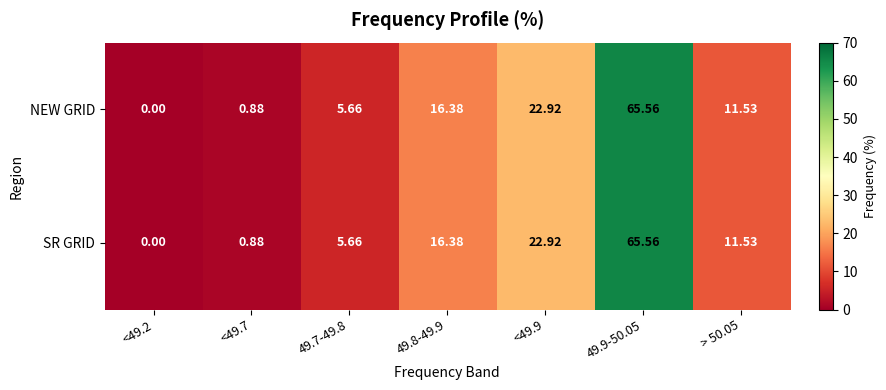

Count the number of categories in the chart.

7